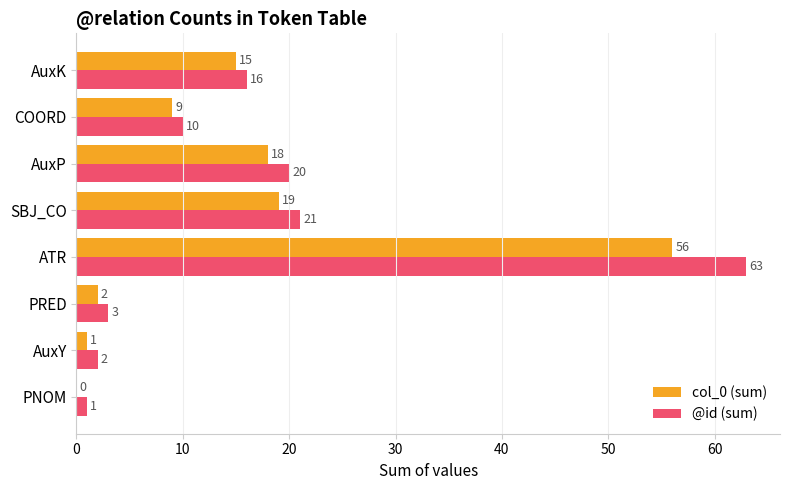

Which series has the largest total across all categories?

@id (sum)